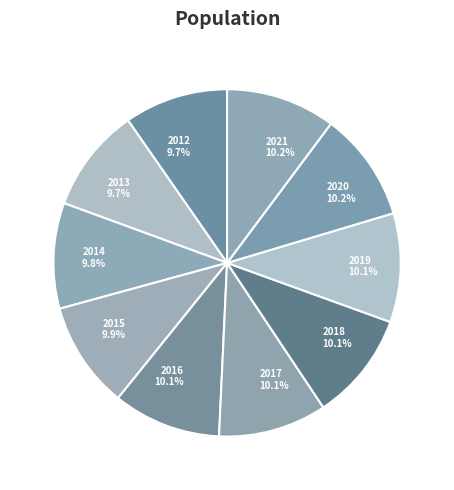

The 2015 slice represents 10% of the pie. True or false?

True